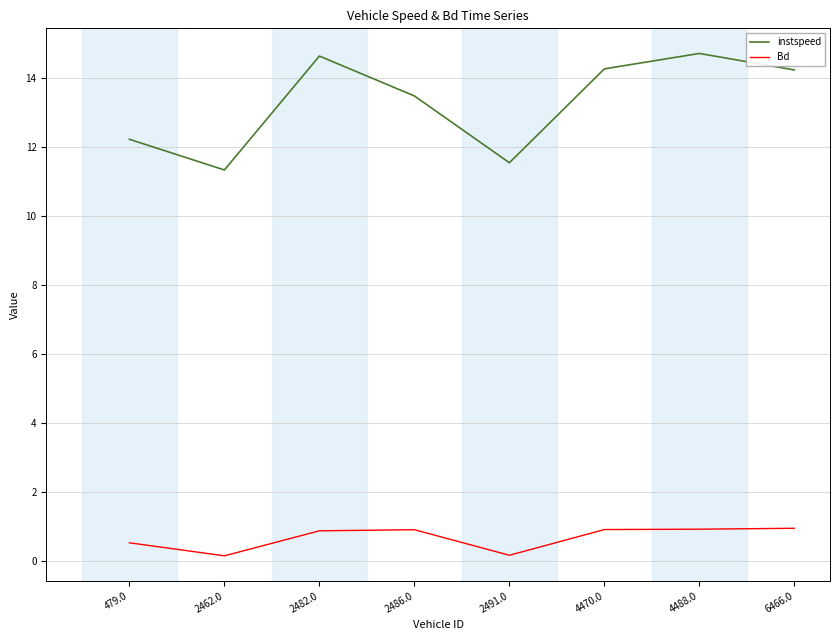

What is the difference between the maximum and minimum values in the Bd series?

0.8